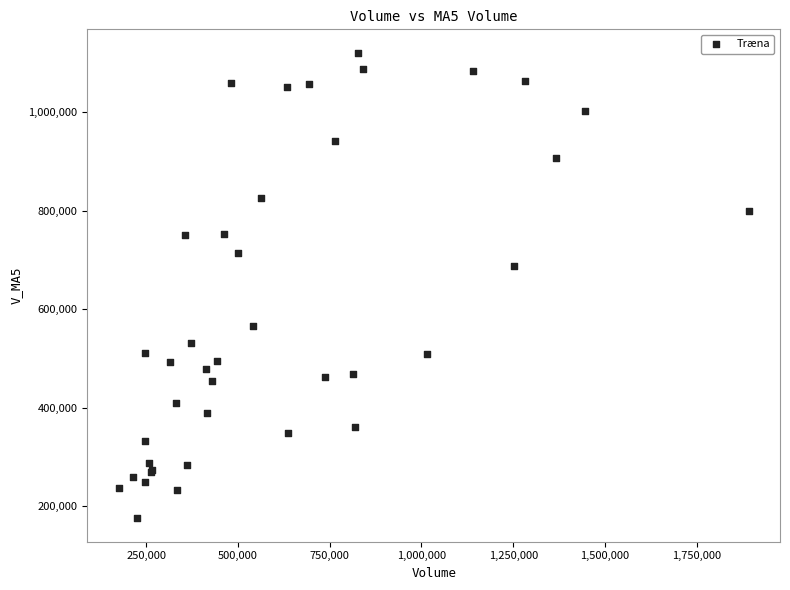

What Y value in the scatter plot is closest to 648037?

687076.5